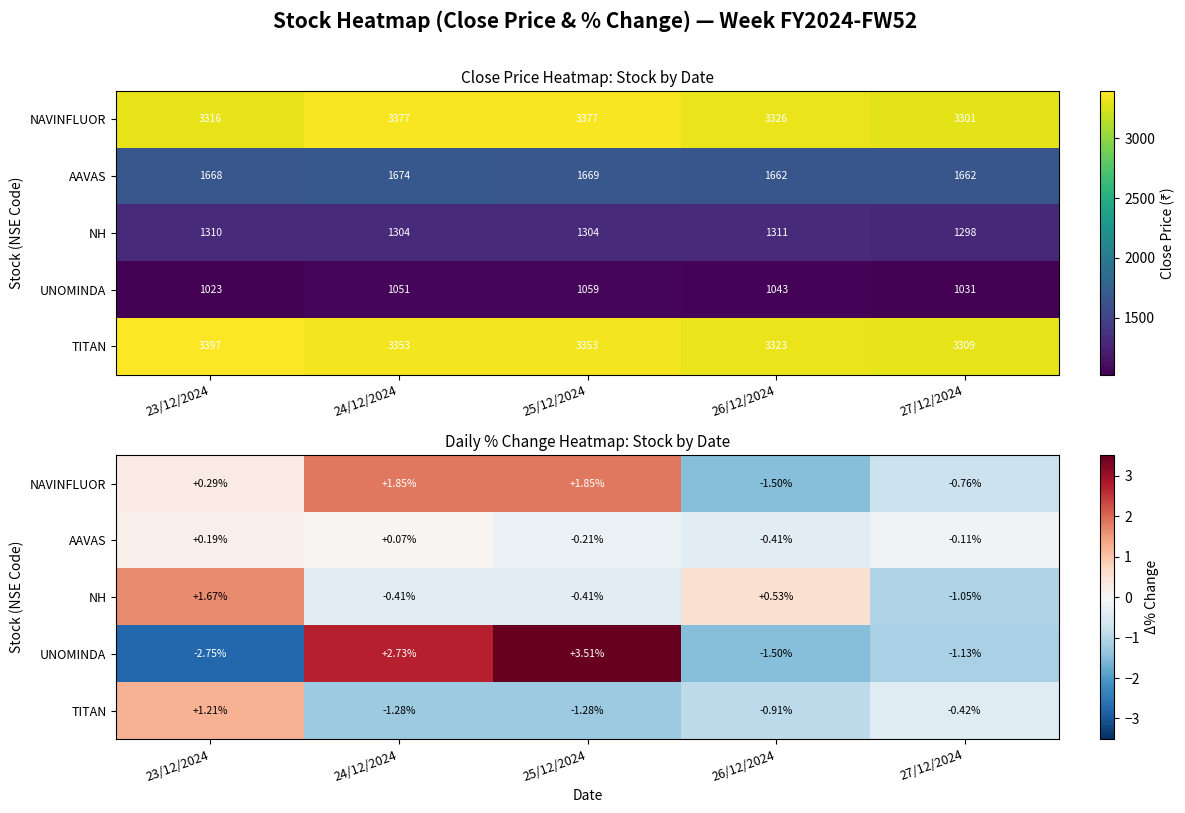

Is the value of TITAN at 24/12/2024 greater than the value of NAVINFLUOR at 27/12/2024?

No